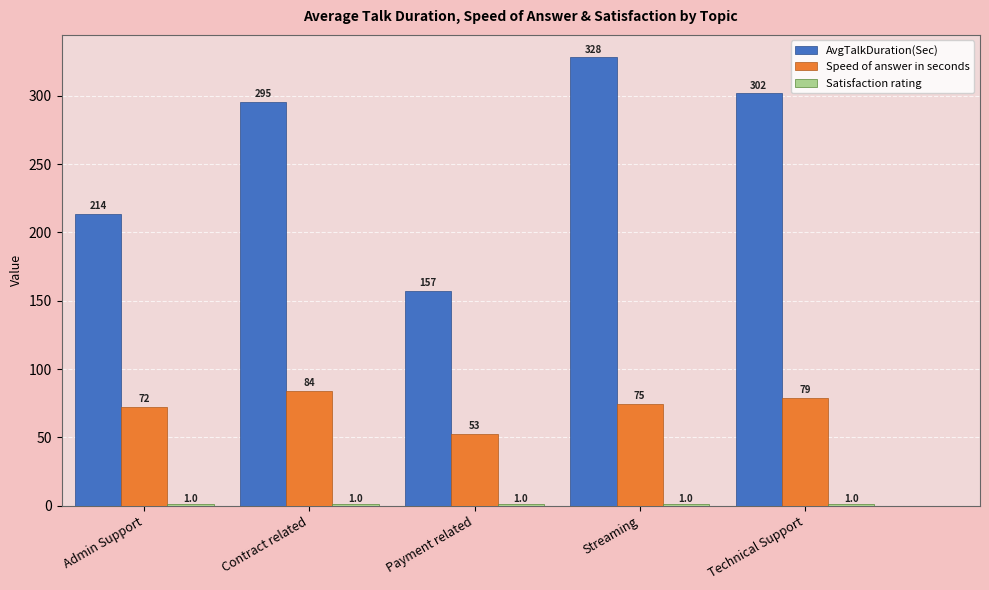

At which label does AvgTalkDuration(Sec) first exceed 295?

Contract related